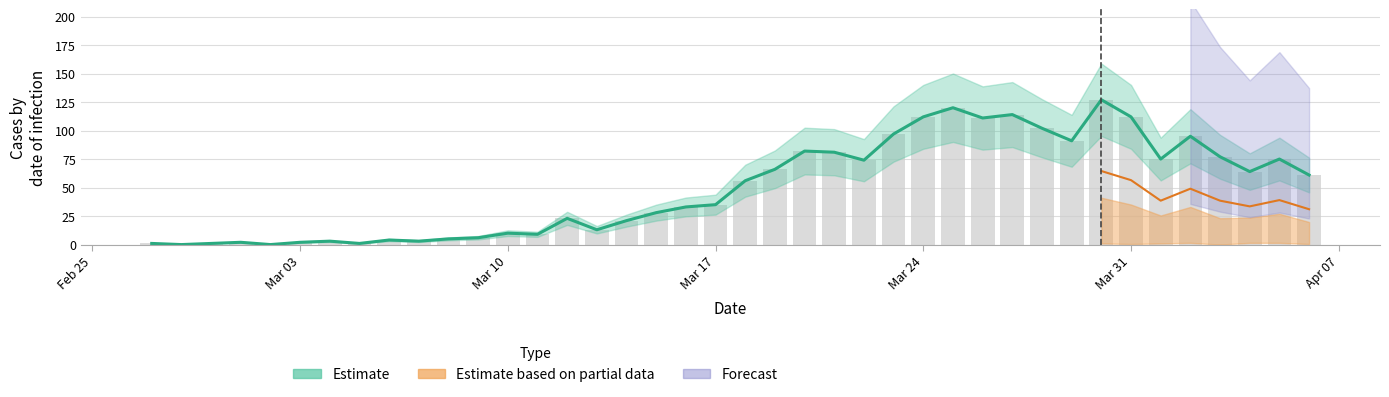

At which label is the value closest to 63?

2020-04-04